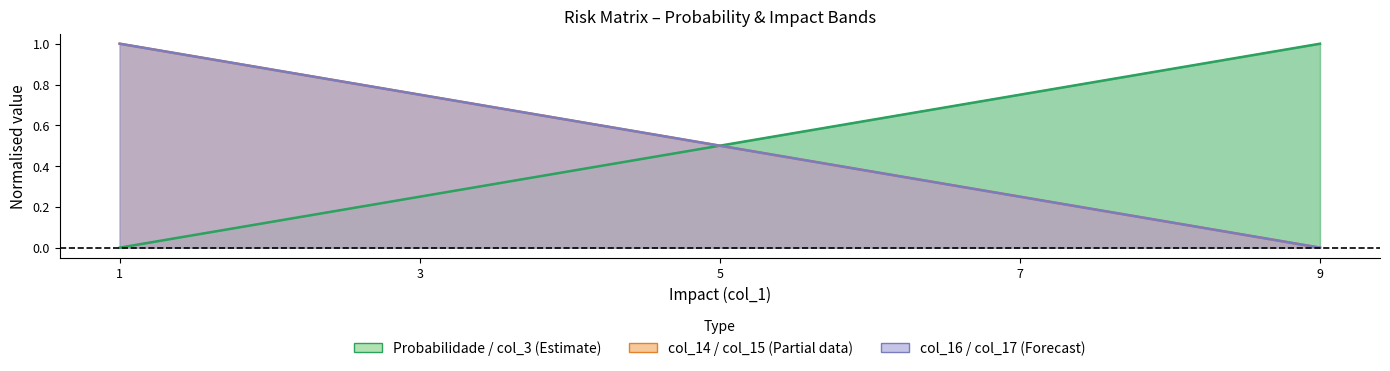

Rank the categories by col_3 value from lowest to highest.

1, 3, 5, 7, 9